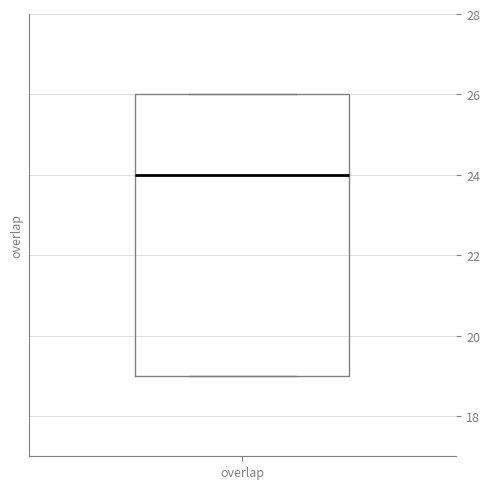

Read this box plot against the y-axis: the position of the median line, the range covered by the box, and the ends of both whiskers. The values are not printed on the chart, so give them approximately, as read against the axis.

median 24, box 19 to 26, whiskers 19 to 26